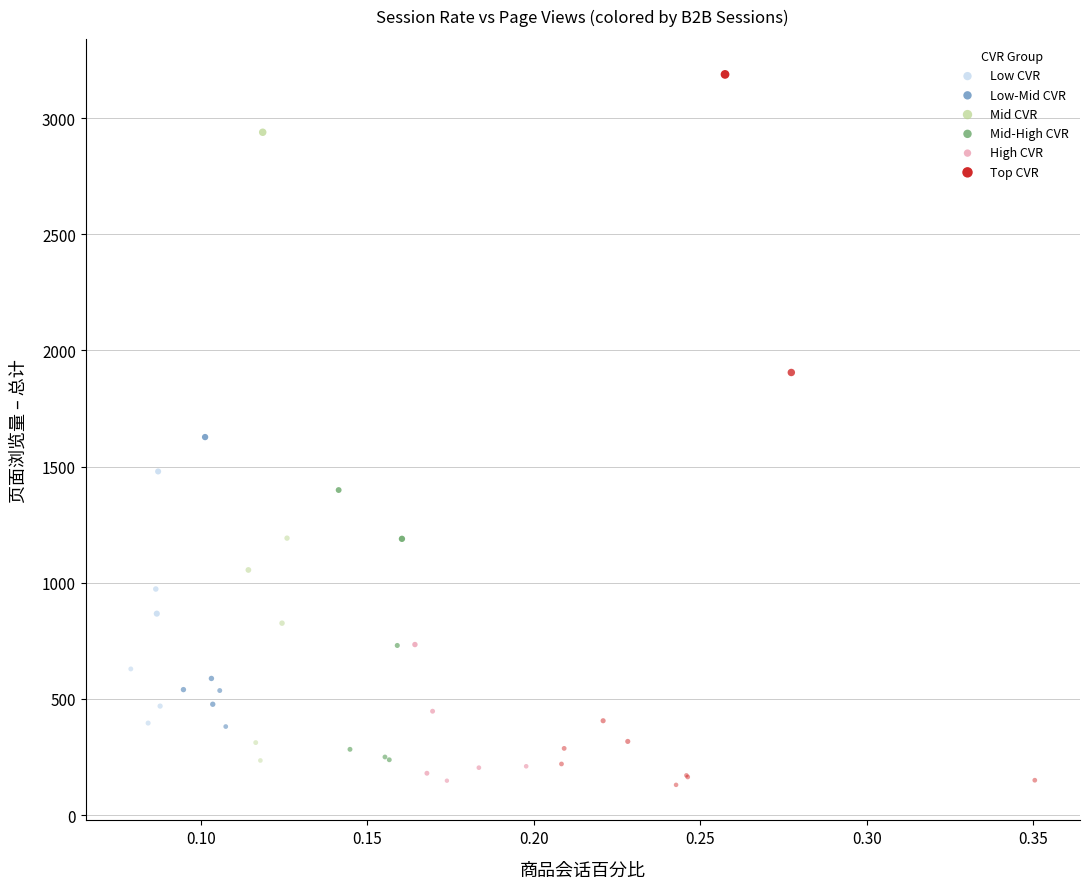

Which series contains the highest Y value?

Top CVR